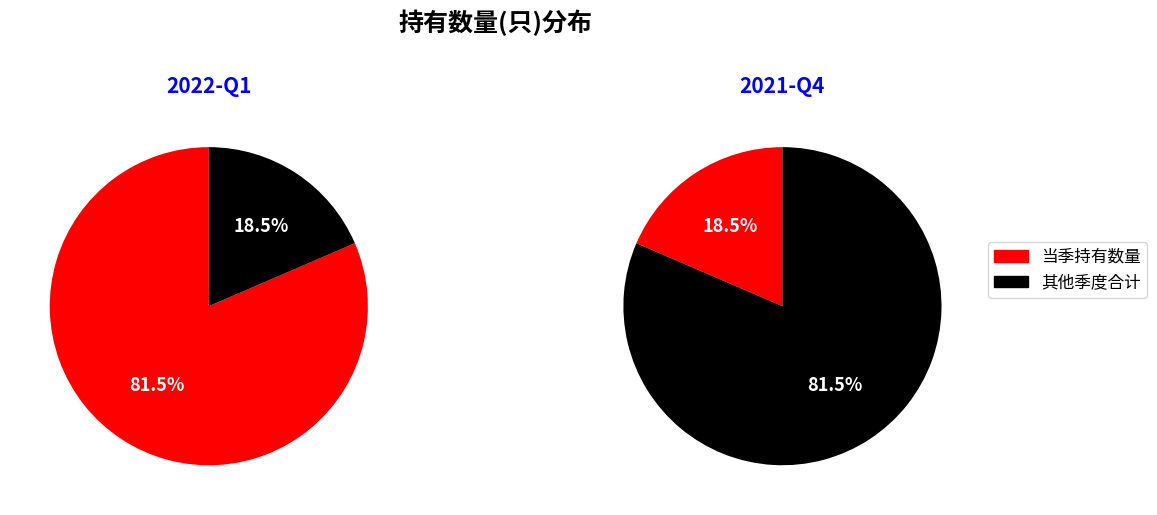

How many slices are in this pie chart?

2